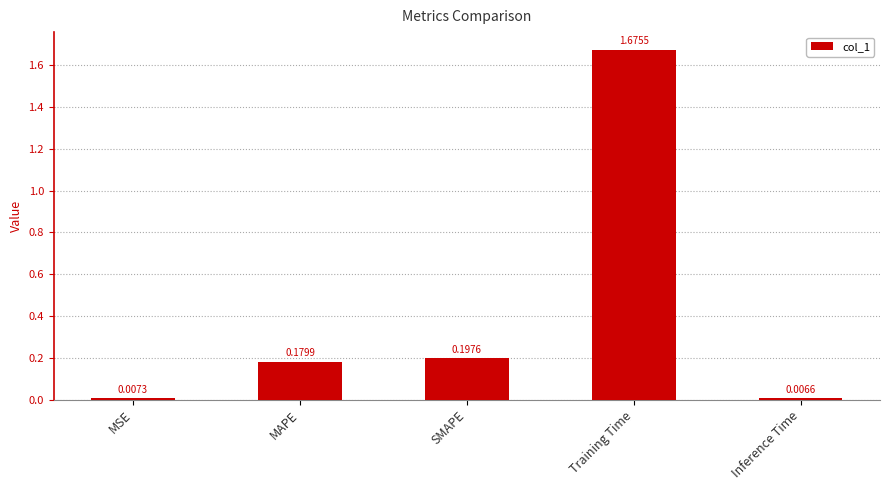

How many bars are there in total?

5